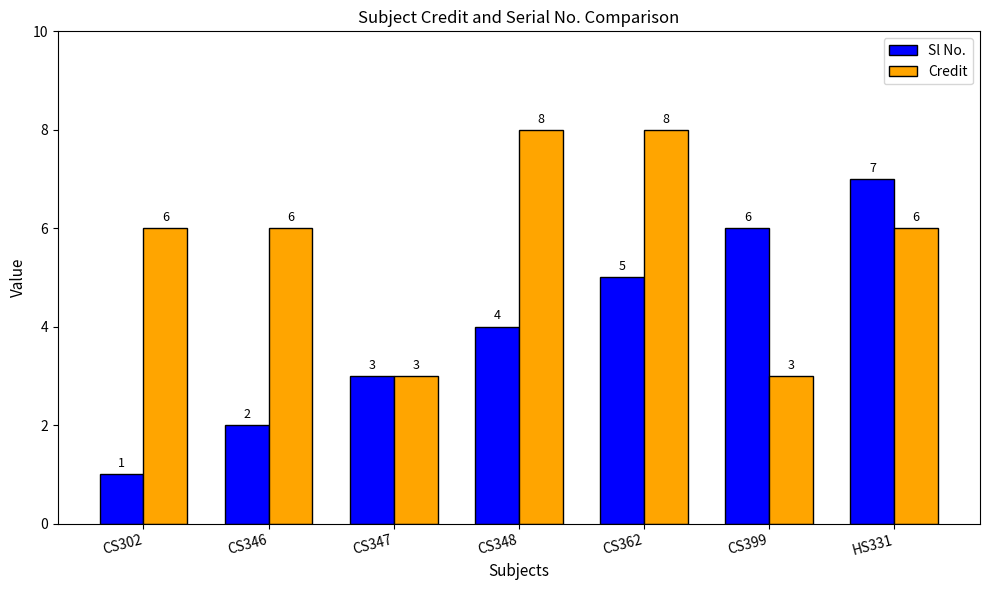

Does the chart contain stacked bars?

No